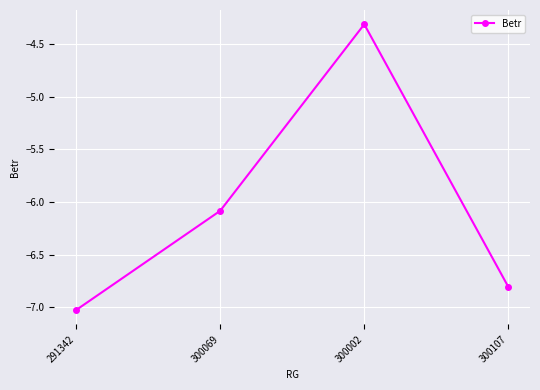

True or false: the data shows -7.6 at 300002.

False